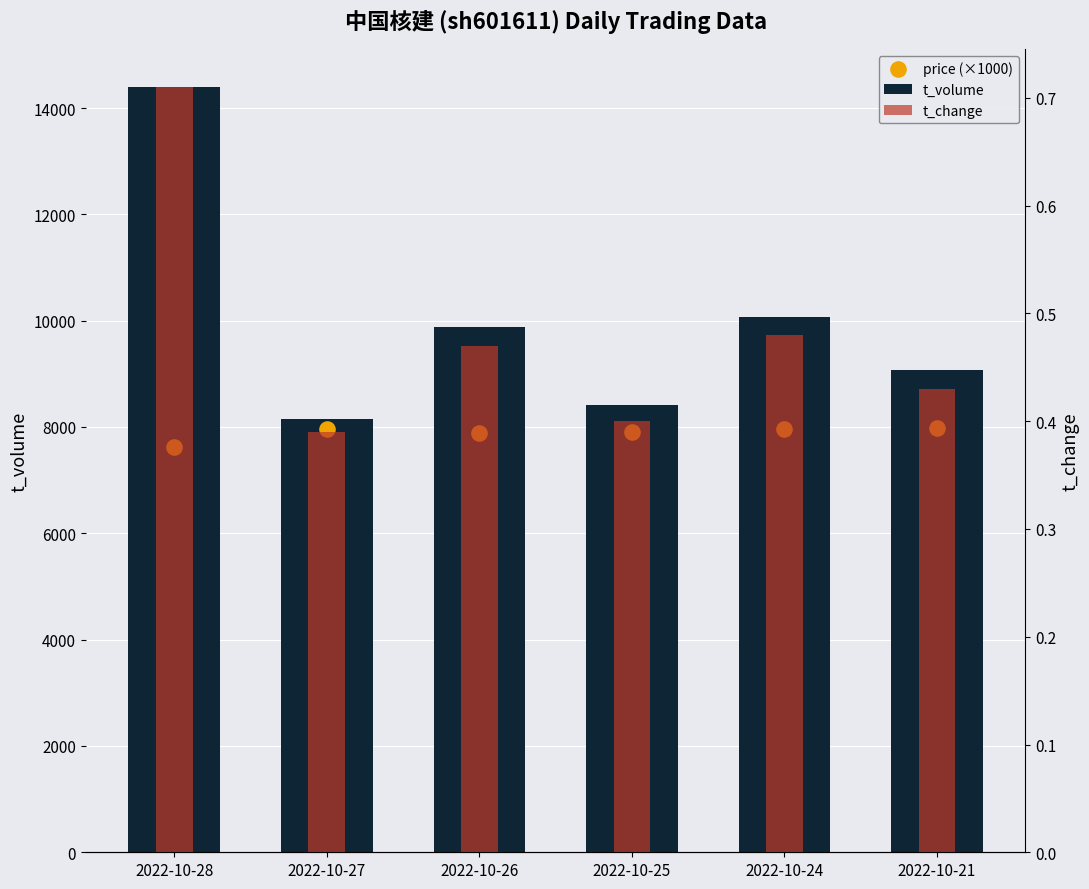

At which category is the sum across all series the highest?

2022-10-28